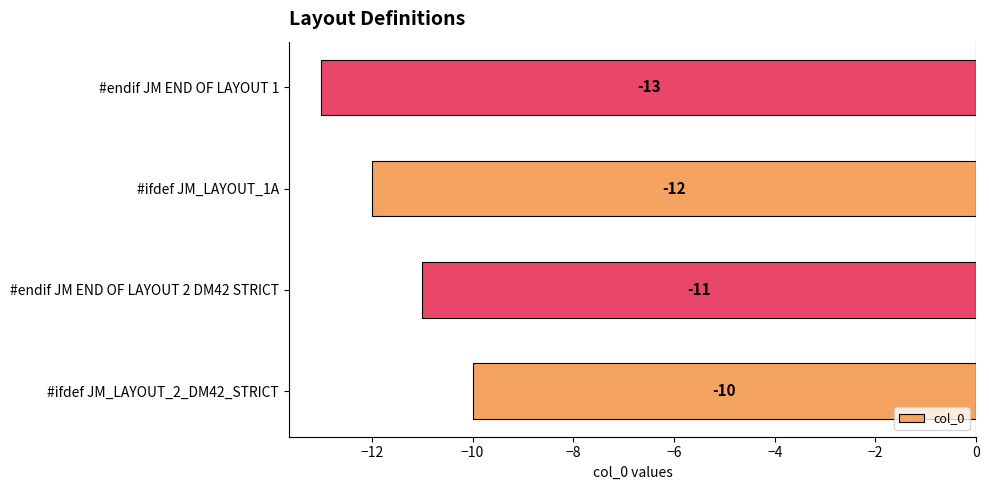

Where is the data nearest to the value -11?

#endif JM END OF LAYOUT 2 DM42 STRICT